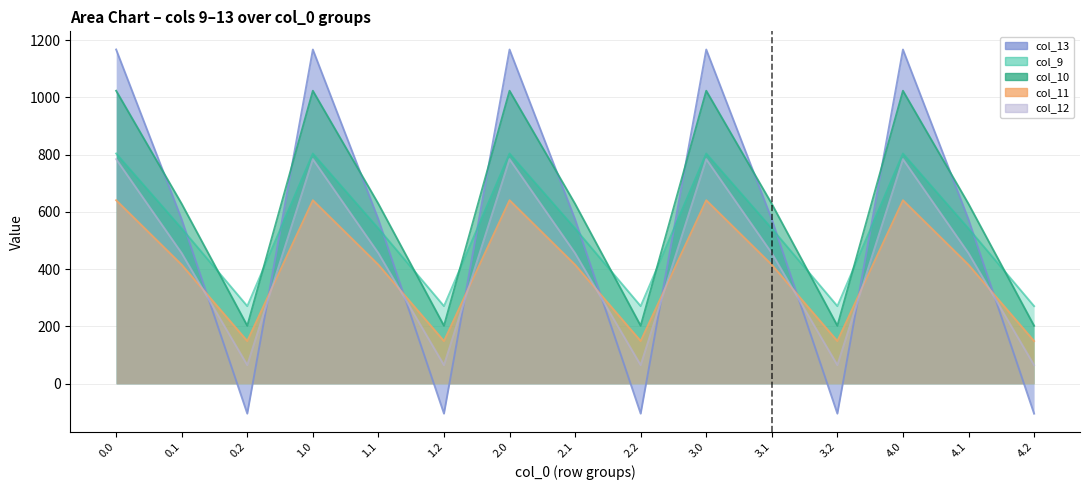

True or false: col_10 and col_11 cross at least once.

False